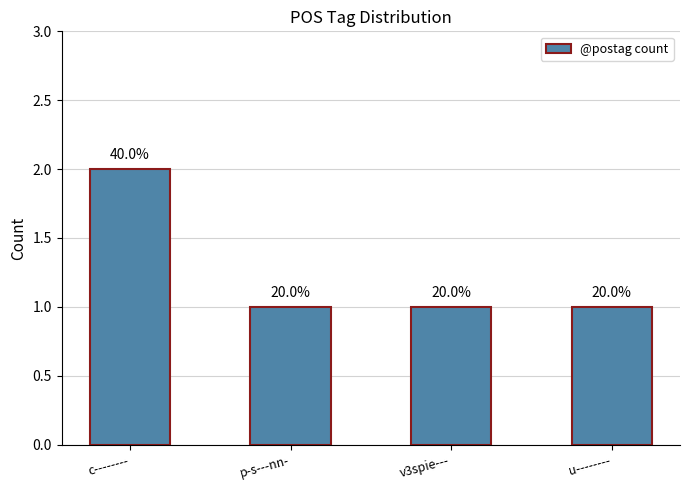

How many bars are there in total?

4